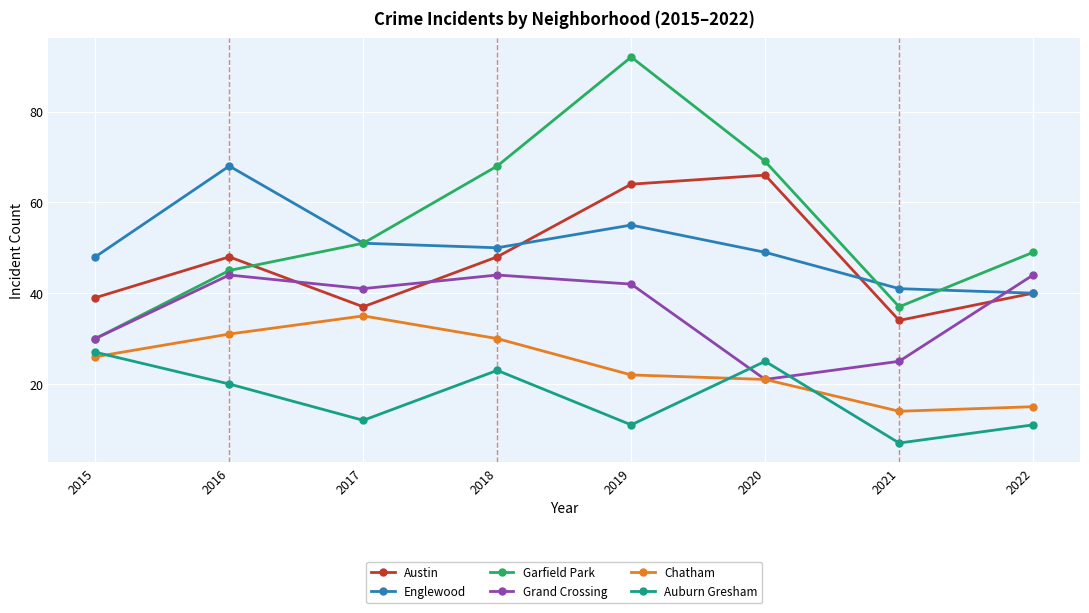

What is the difference between the maximum and minimum values in the Auburn Gresham series?

20